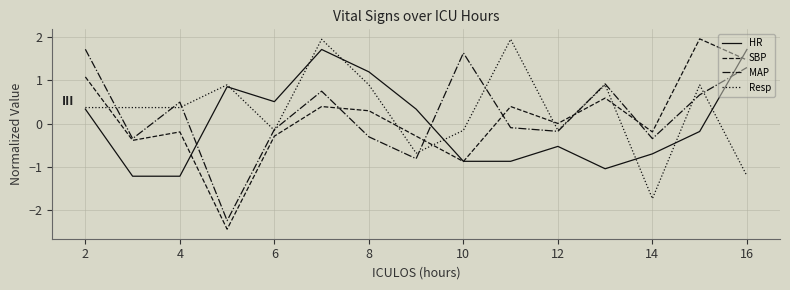

Which series has the widest spread of values?

SBP